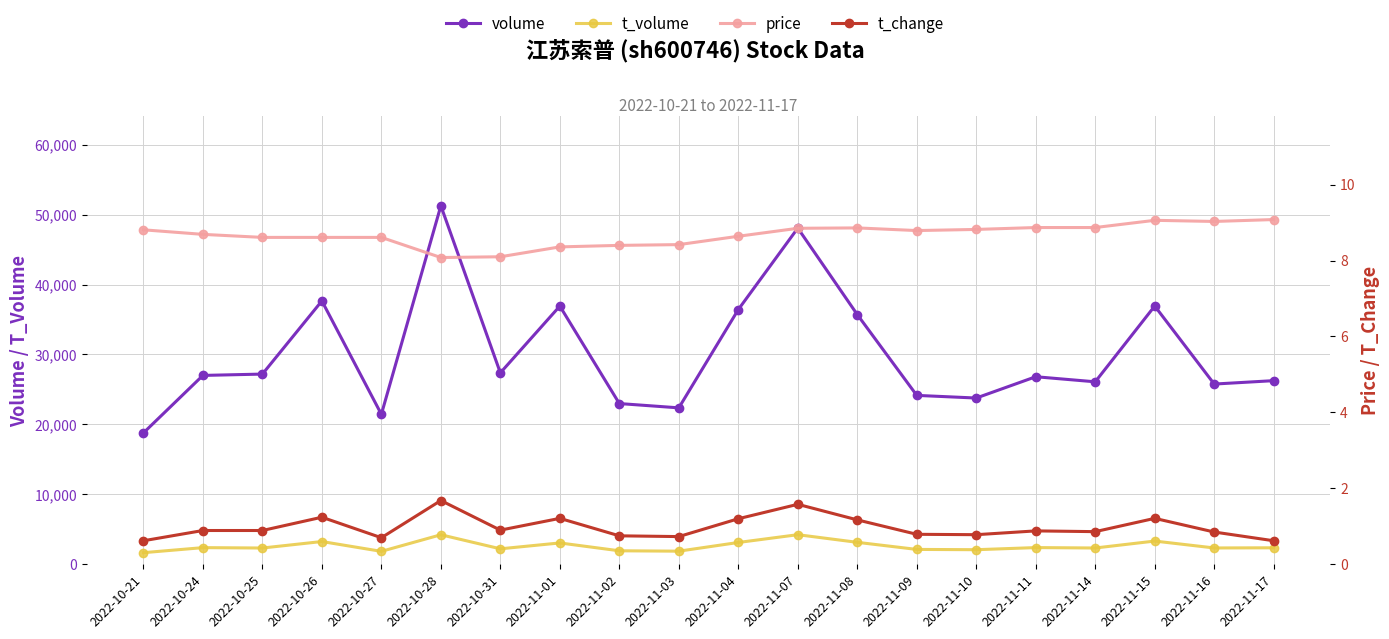

True or false: t_volume and price intersect in this chart.

False